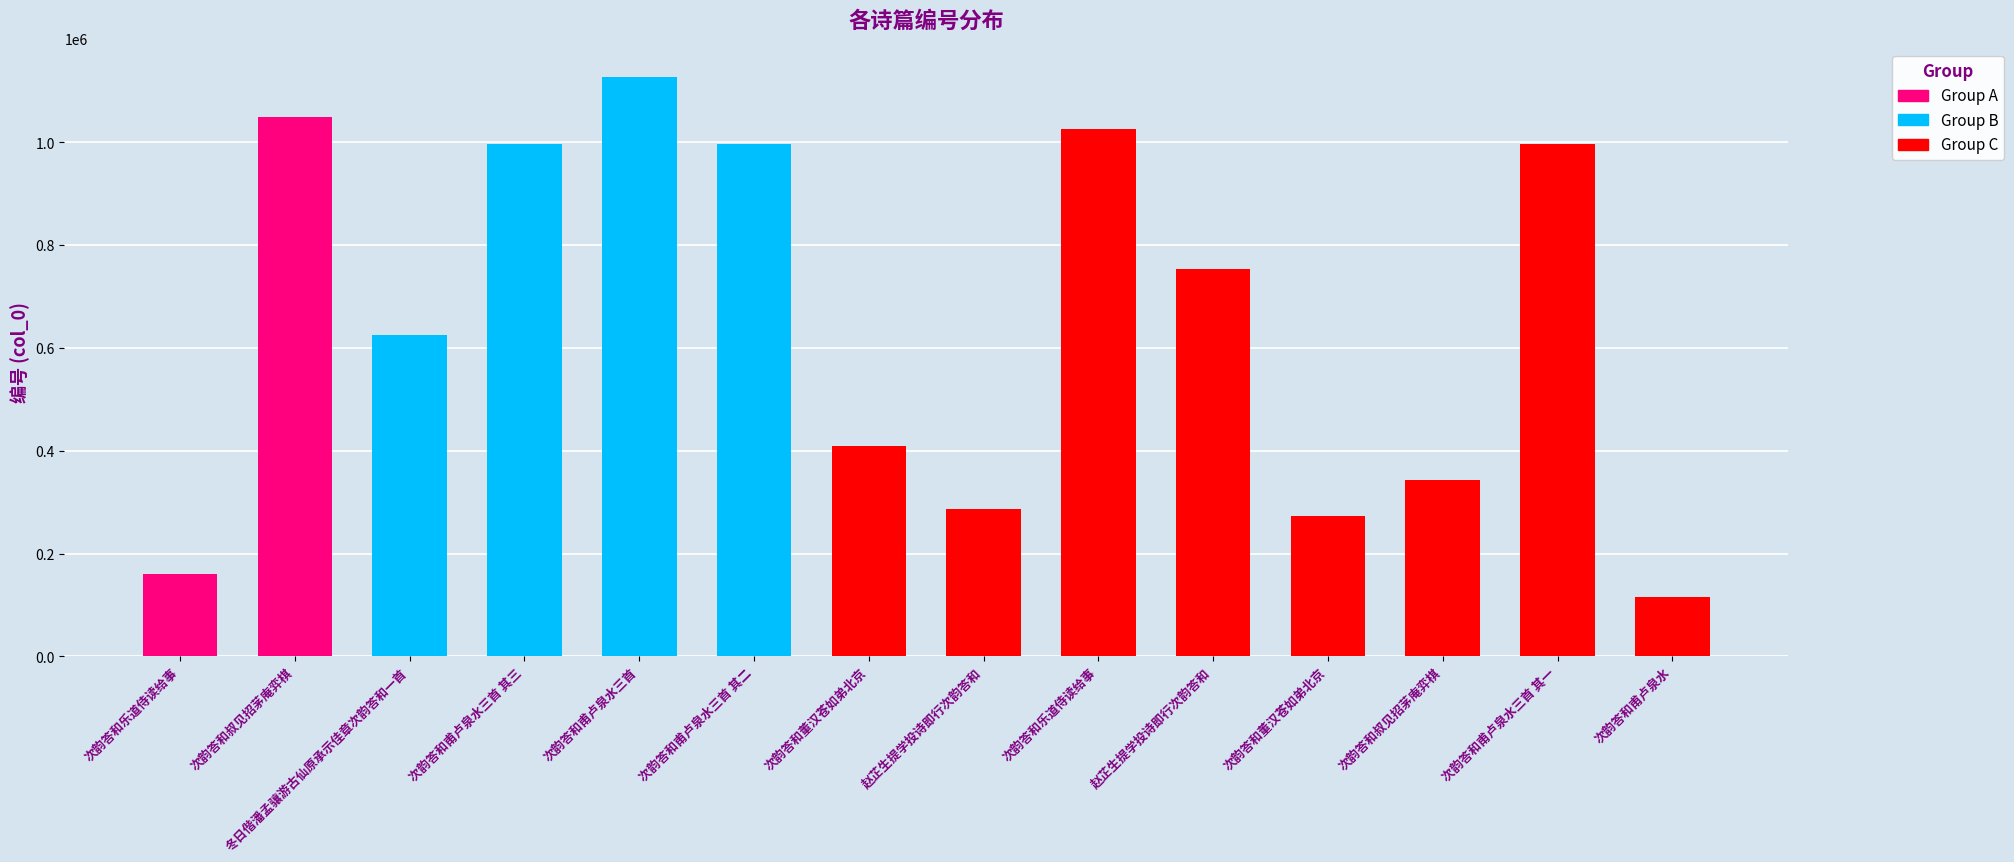

What is the sum of all values?

9158182